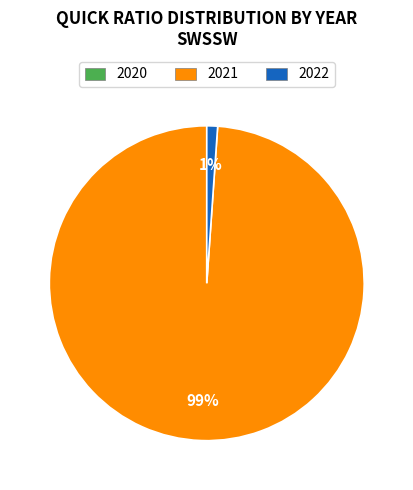

Do 2021 and 2022 together represent more than half of the pie?

Yes